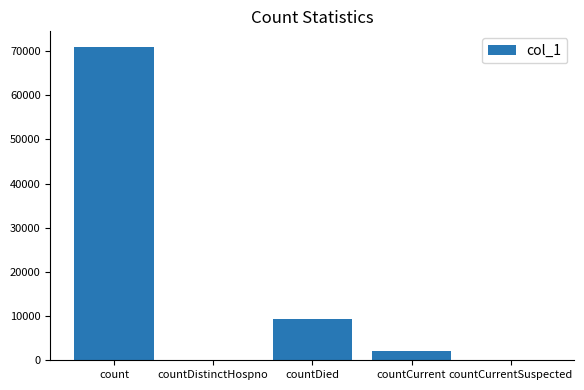

The value at countCurrent is 2185. True or false?

True